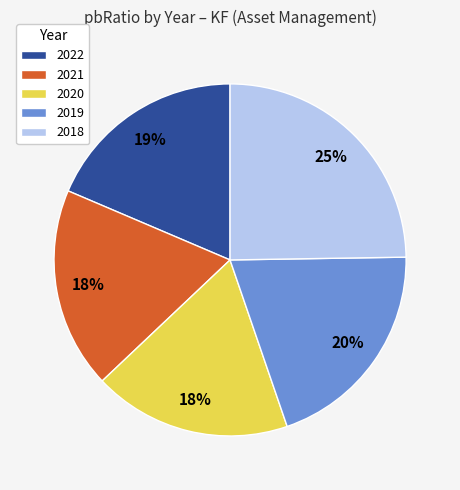

How many segments does this pie chart have?

5